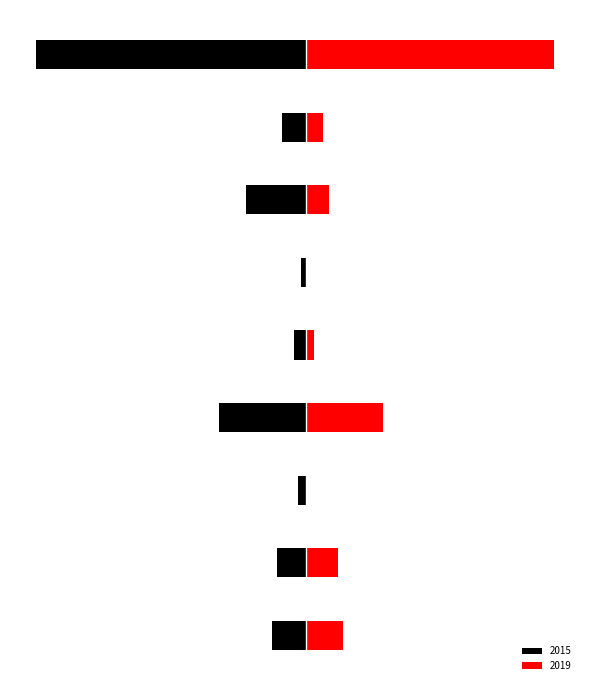

Which series has the largest range (max minus min)?

2015